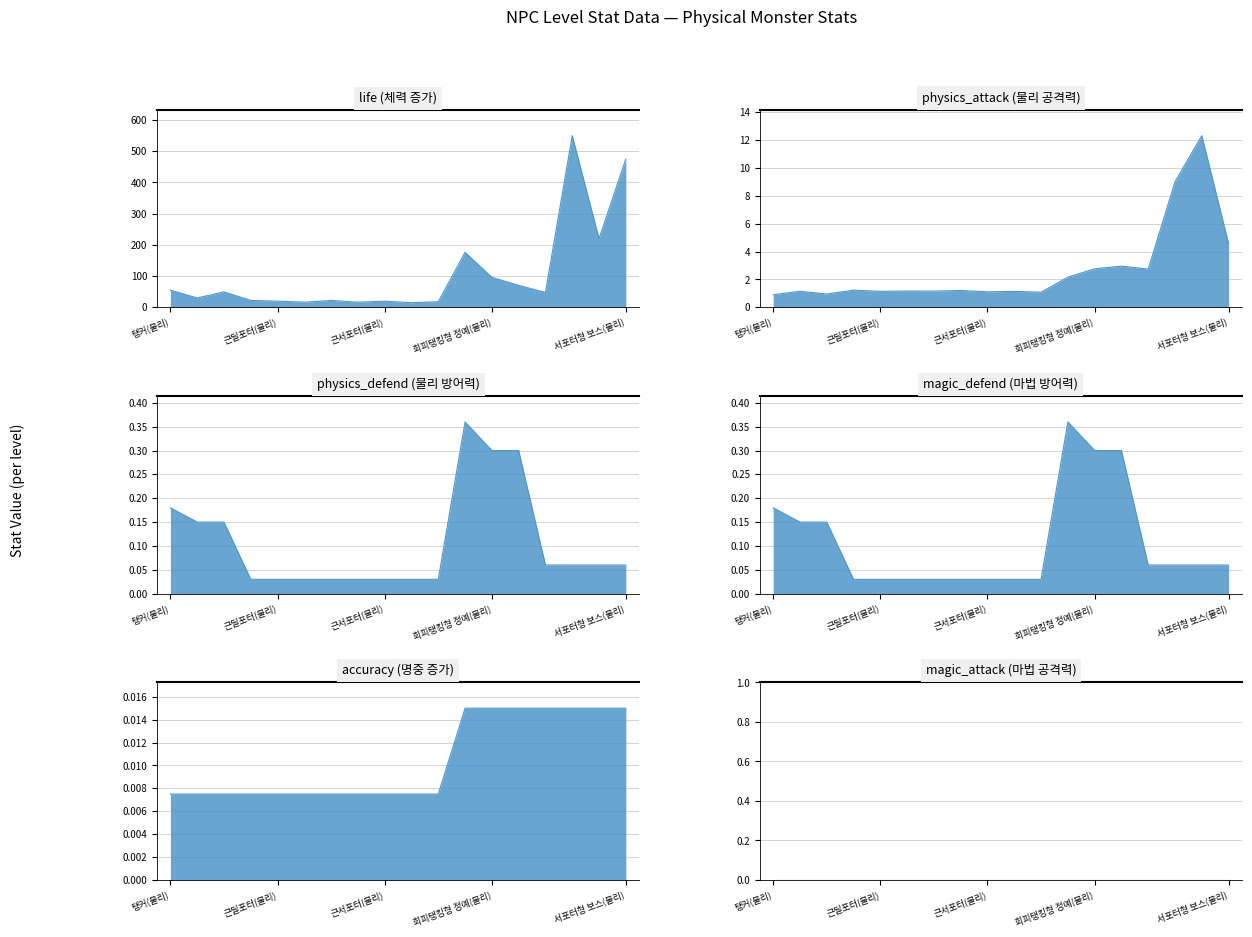

At which label is physics_attack closest to 6?

서포터형 보스(물리)